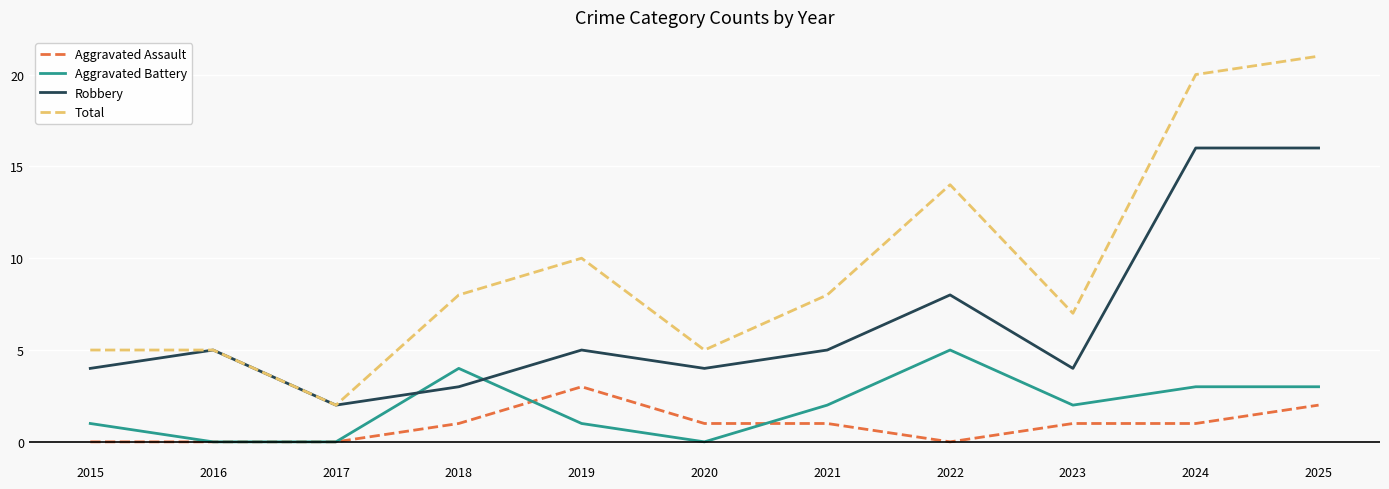

Reading left to right, extract all data points from this chart.

Aggravated Assault: 0	0	0	1	3	1	1	0	1	1	2
Aggravated Battery: 1	0	0	4	1	0	2	5	2	3	3
Robbery: 4	5	2	3	5	4	5	8	4	16	16
Total: 5	5	2	8	10	5	8	14	7	20	21